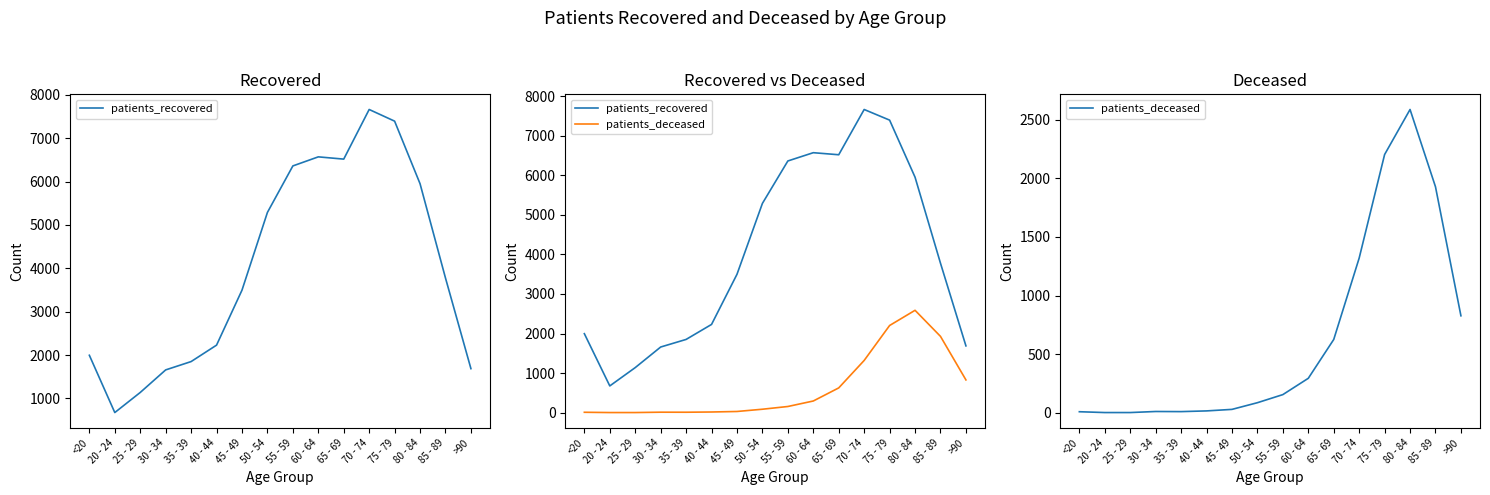

Reading left to right, transcribe all the data shown in this chart.

patients_recovered: 1996	676	1139	1659	1851	2230	3497	5289	6361	6570	6518	7662	7393	5951	3777	1688
patients_deceased: 10	3	3	12	11	17	30	87	156	295	626	1320	2203	2587	1928	828